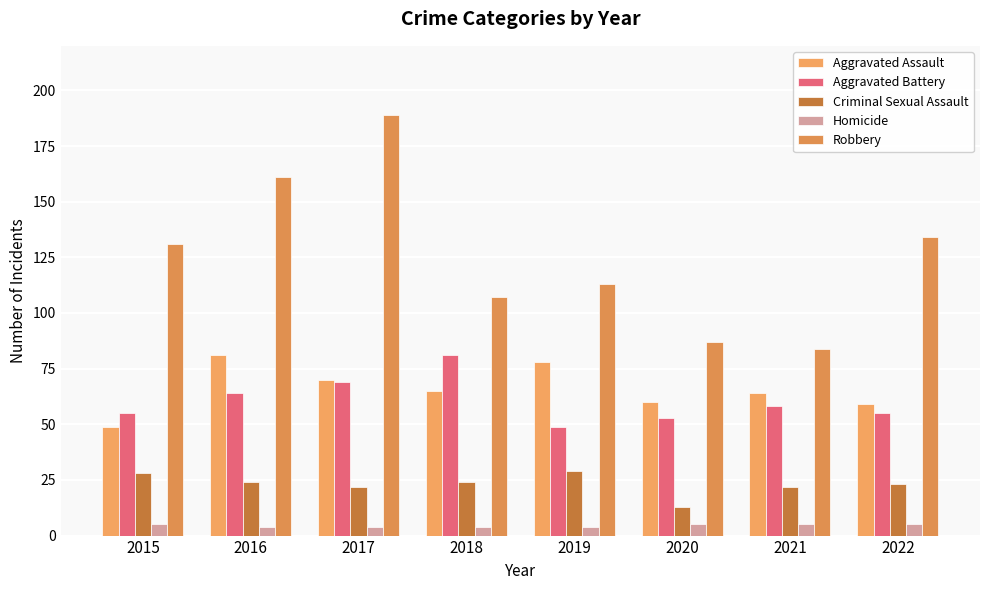

Does the chart contain any negative values?

No